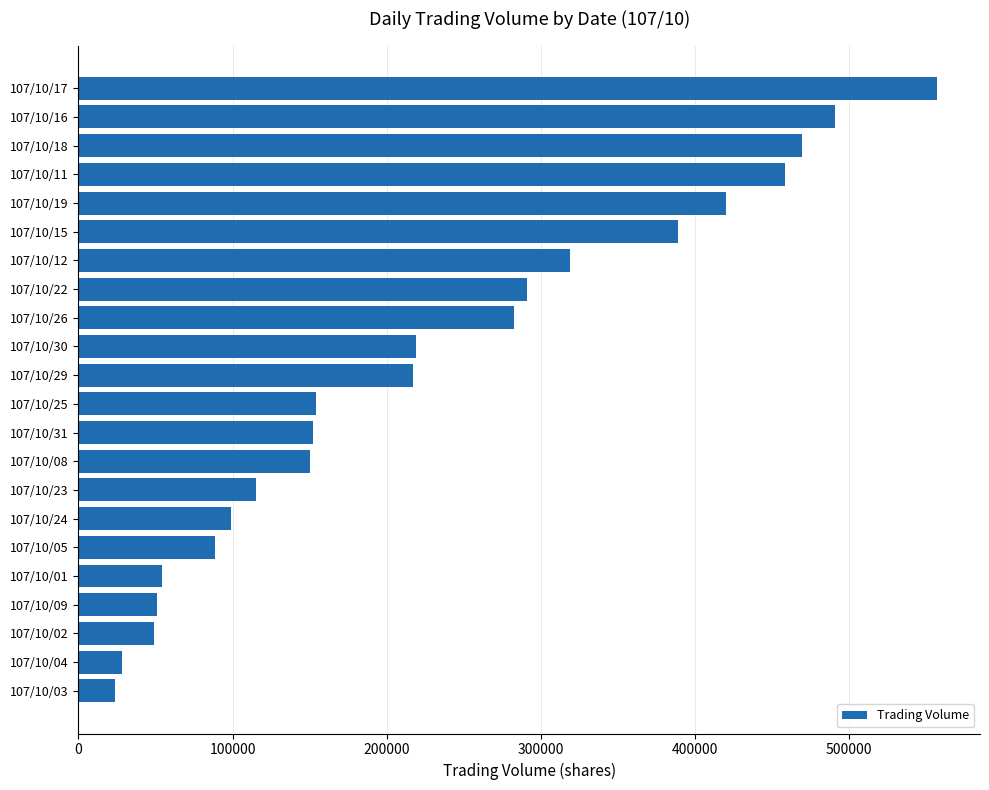

The value at 107/10/08 is 150420. True or false?

True